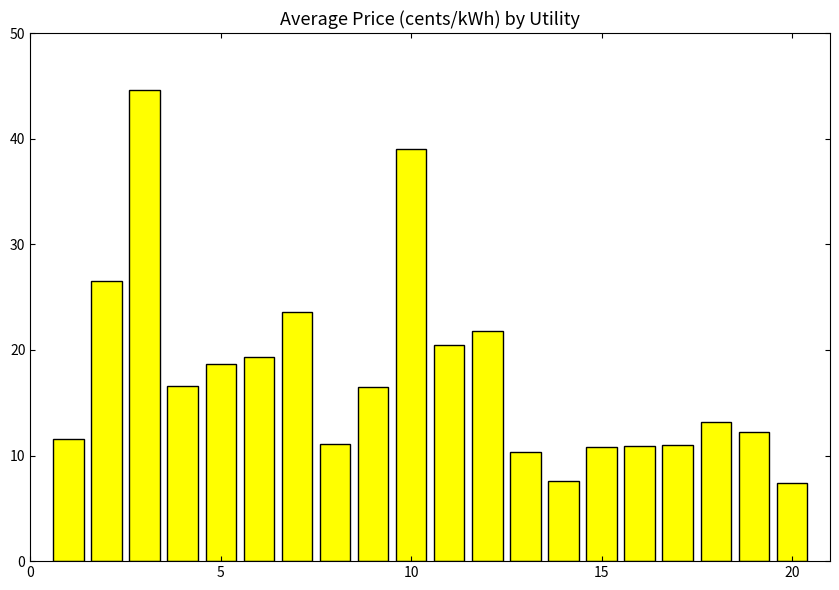

What is the sum of all values?

353.1